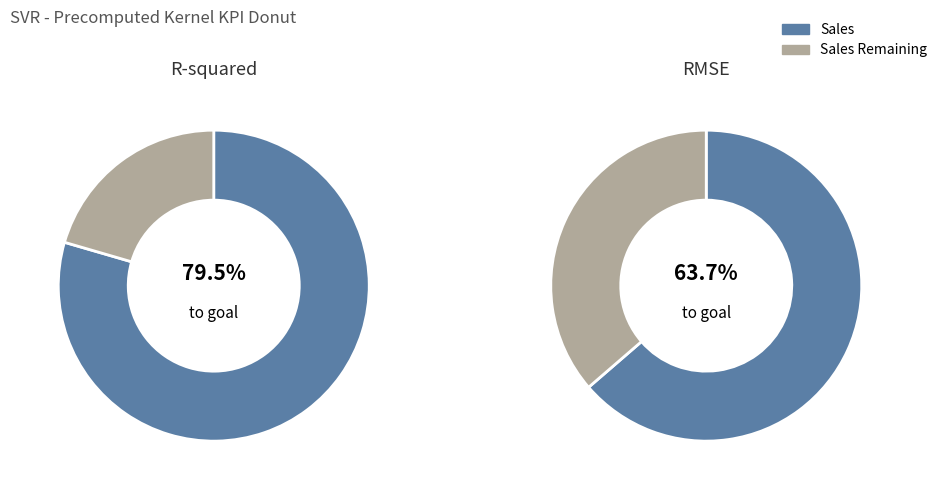

To the nearest percent, what is the average slice percentage?

50%